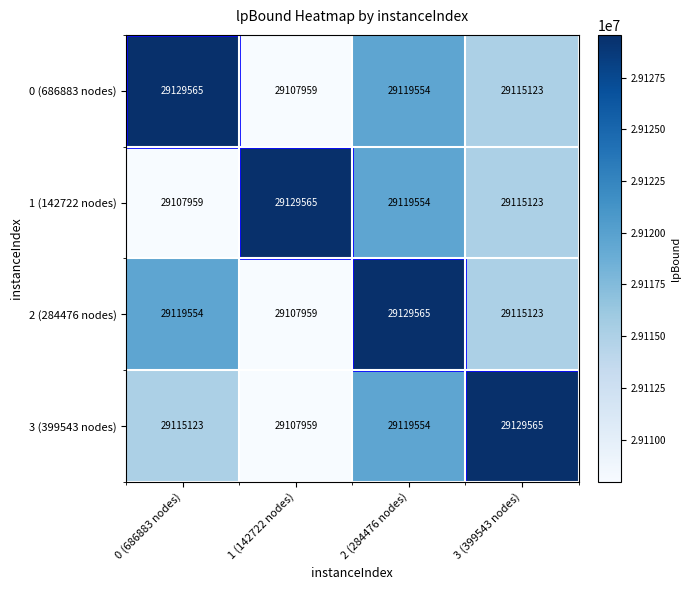

What is the lowest value of the 2 (284476 nodes) series?

29107959